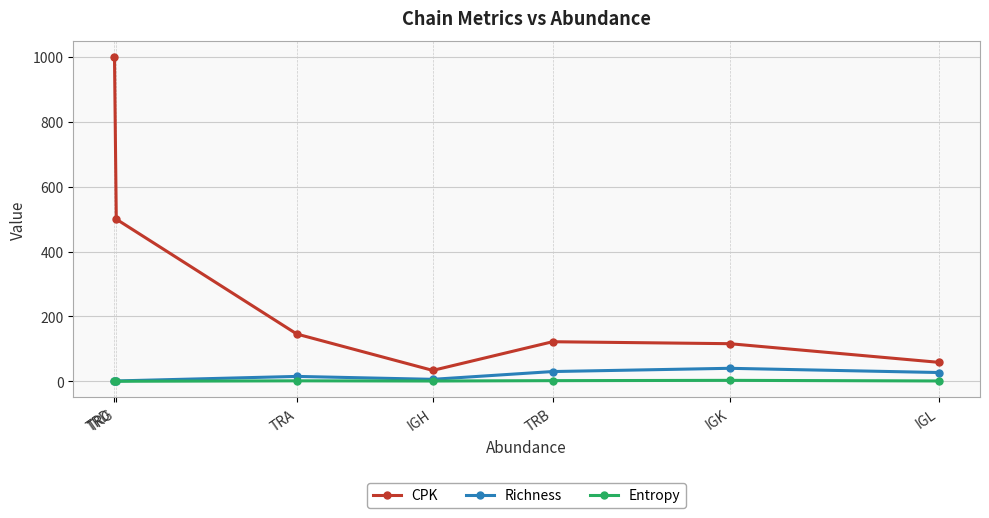

What is the spread (max minus min) of values at IGK?

113.1